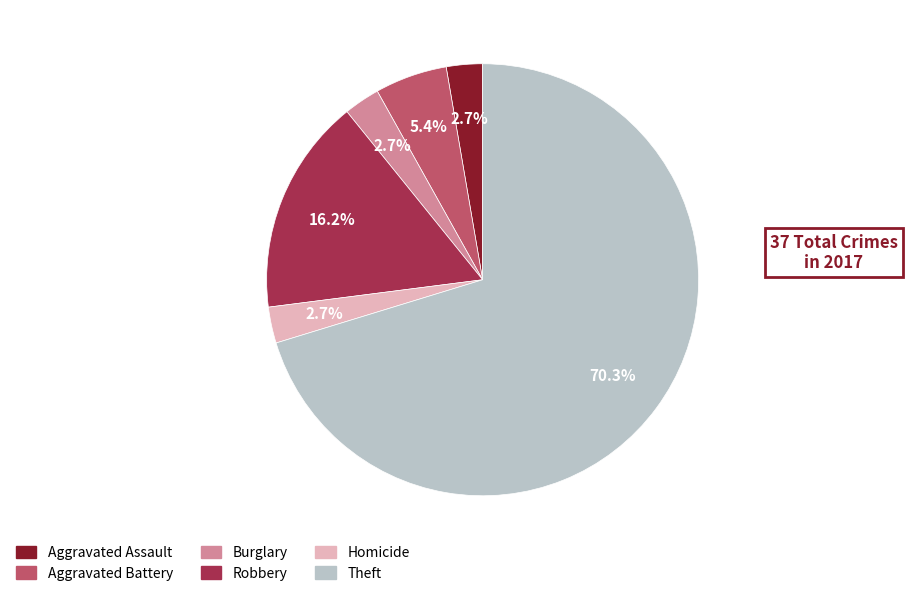

What percentage is NOT represented by Homicide?

97.3%